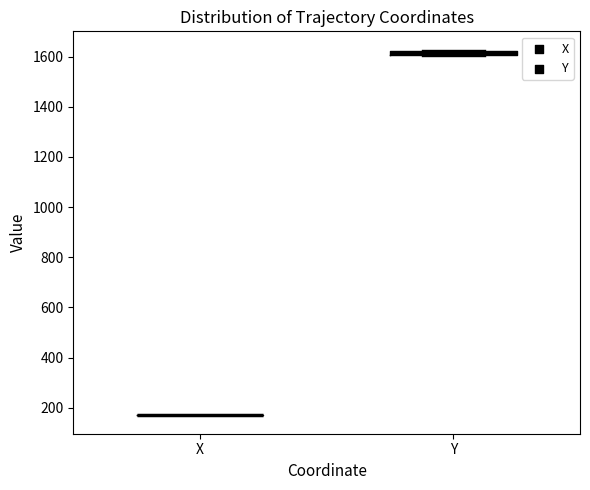

Where is the lower edge of the box for Y on the y-axis? The values are not printed on the chart, so give them approximately, as read against the axis.

1600